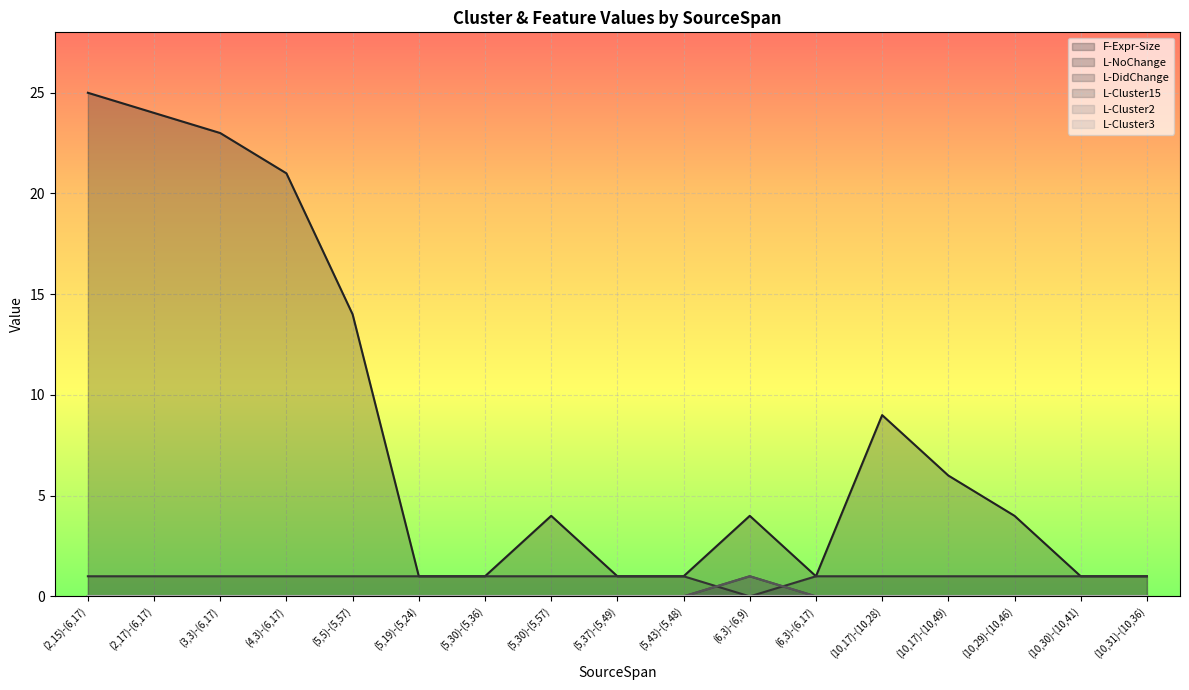

What is the label of the 6th point from the right?

(6,3)-(6,17)